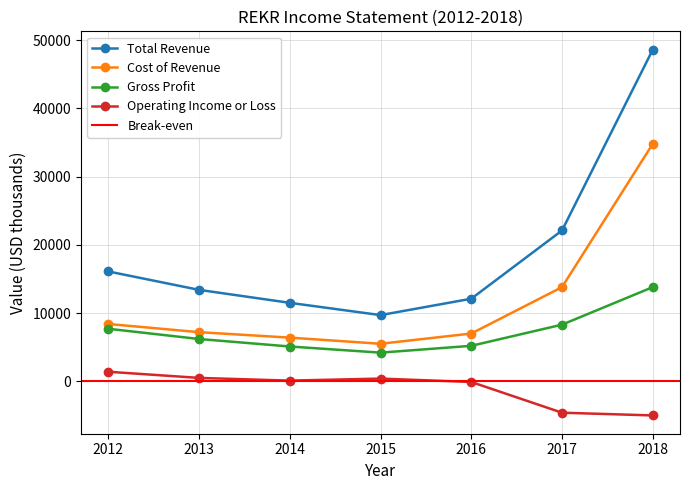

At which label is Operating Income or Loss closest to -1800?

2016